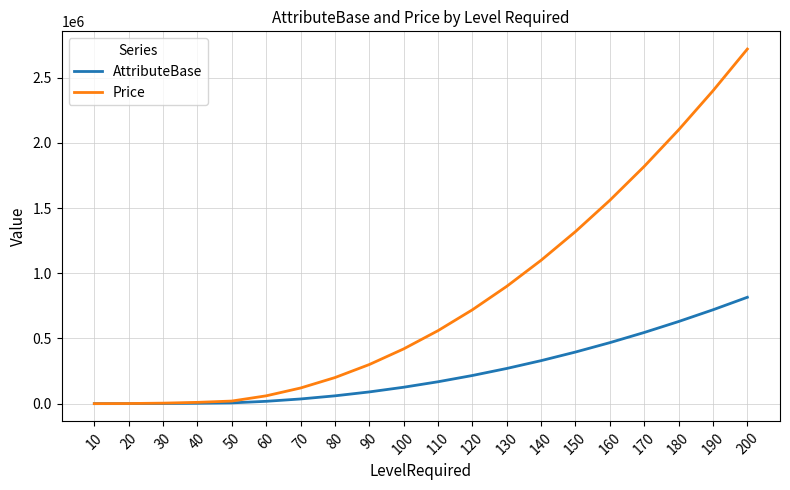

The value of AttributeBase at 170 is 546000. True or false?

True